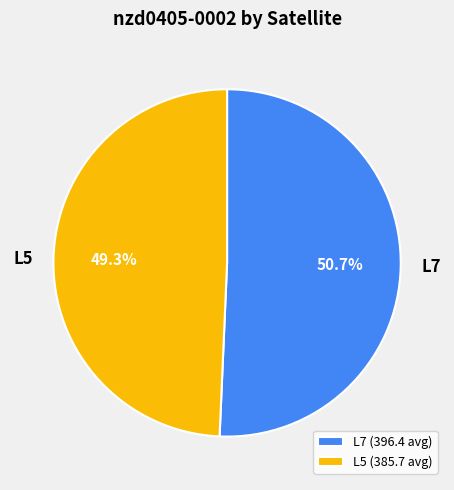

What is the ratio of the value at L5 to the value at L7?

1.0